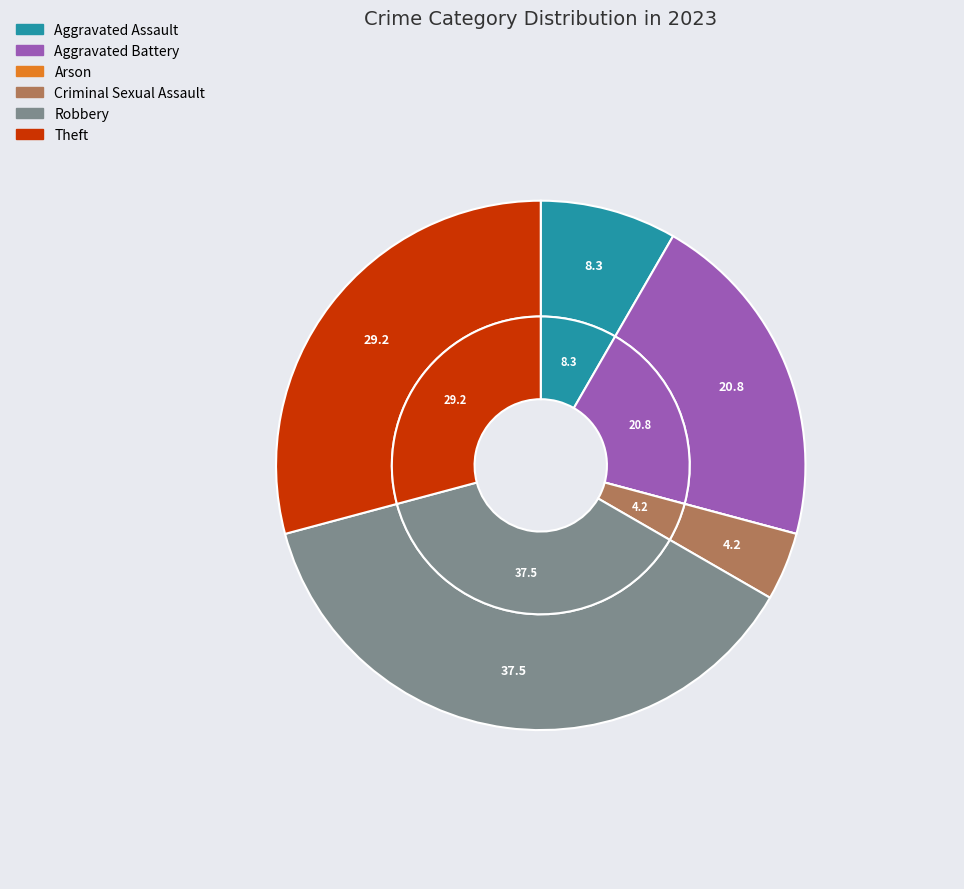

To the nearest percent, what is the average slice percentage?

17%